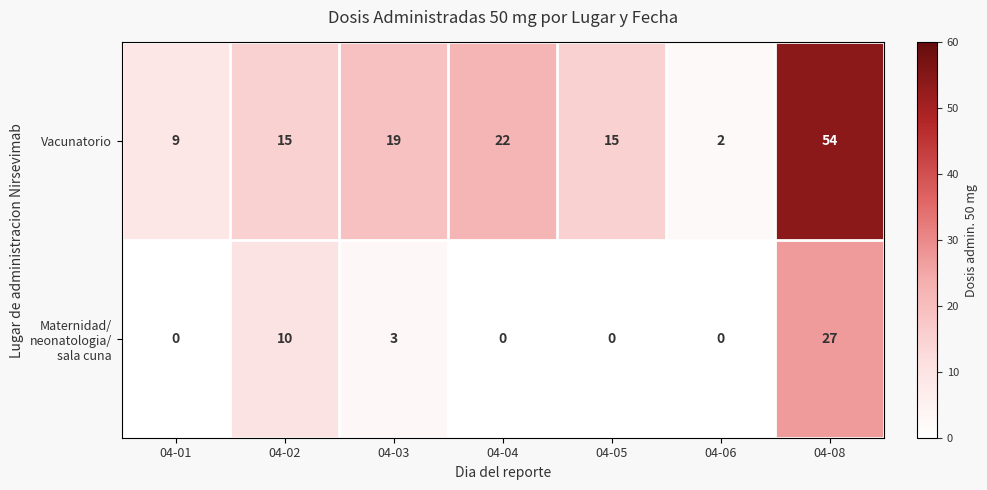

Between 04-01 and 04-08, which series saw the biggest shift?

Vacunatorio